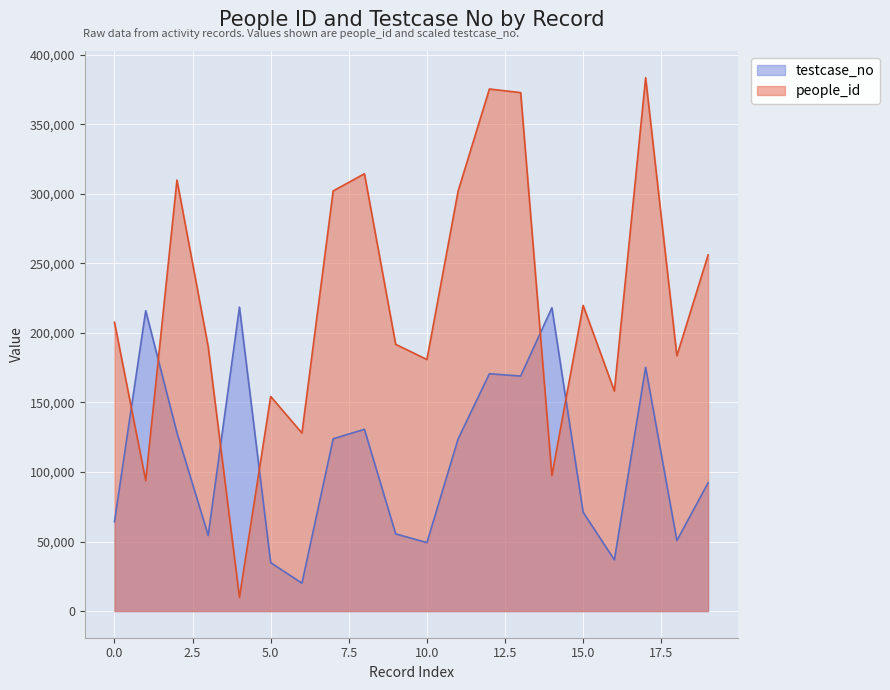

What is the average value of the people_id series?

221630.0